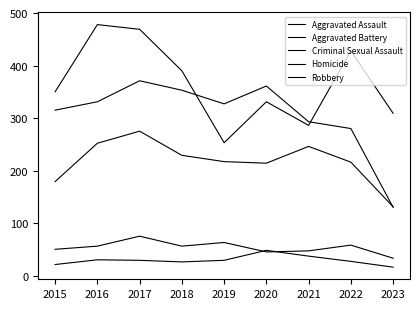

Which series has the largest total across all categories?

Robbery